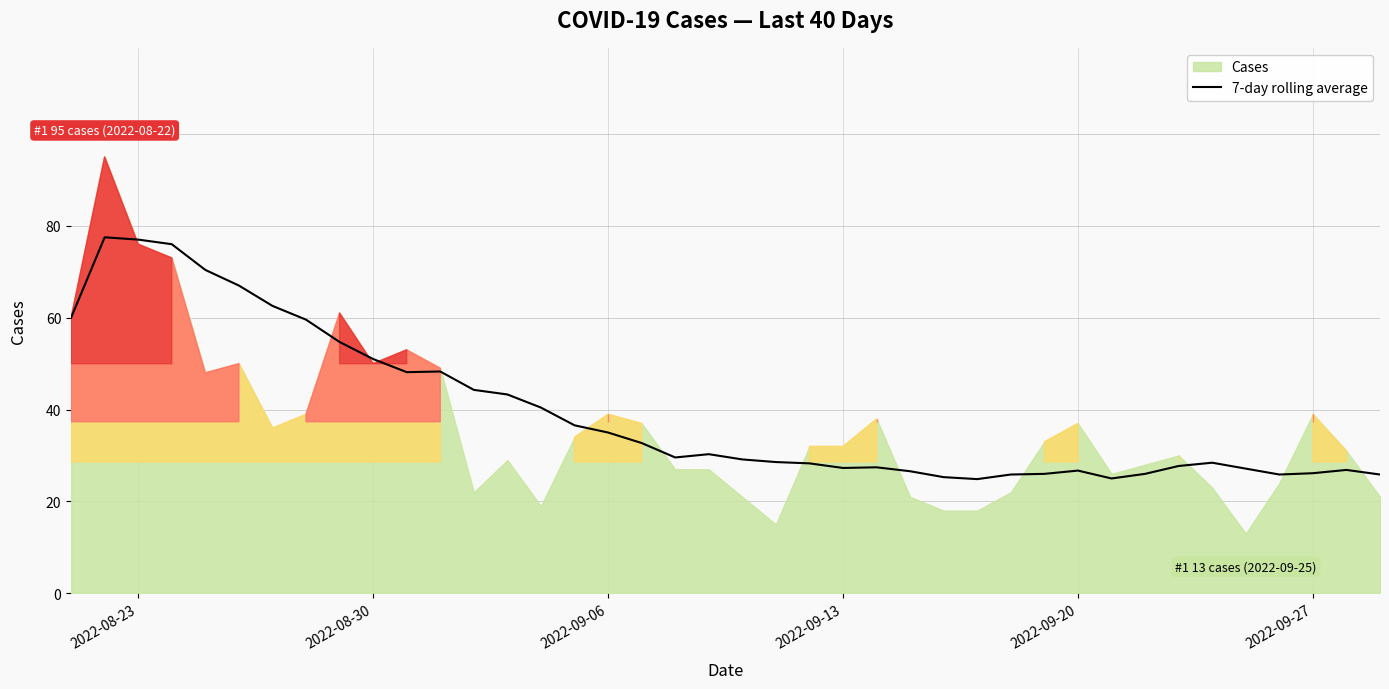

The 7-day rolling average series shows 26.7 at 2022-09-20. True or false?

True